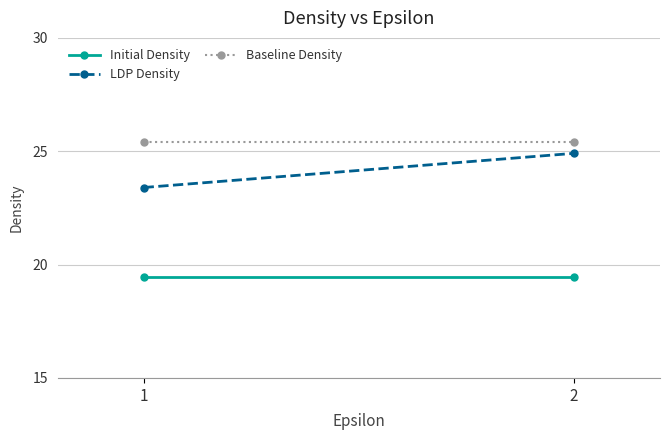

What is the value of the LDP Density point at the 1st from the left?

23.4